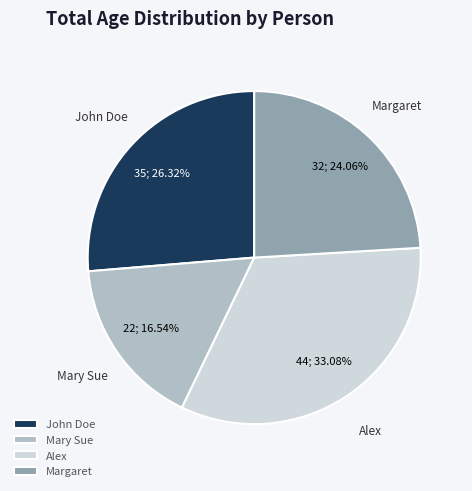

Count the number of slices in the pie.

4